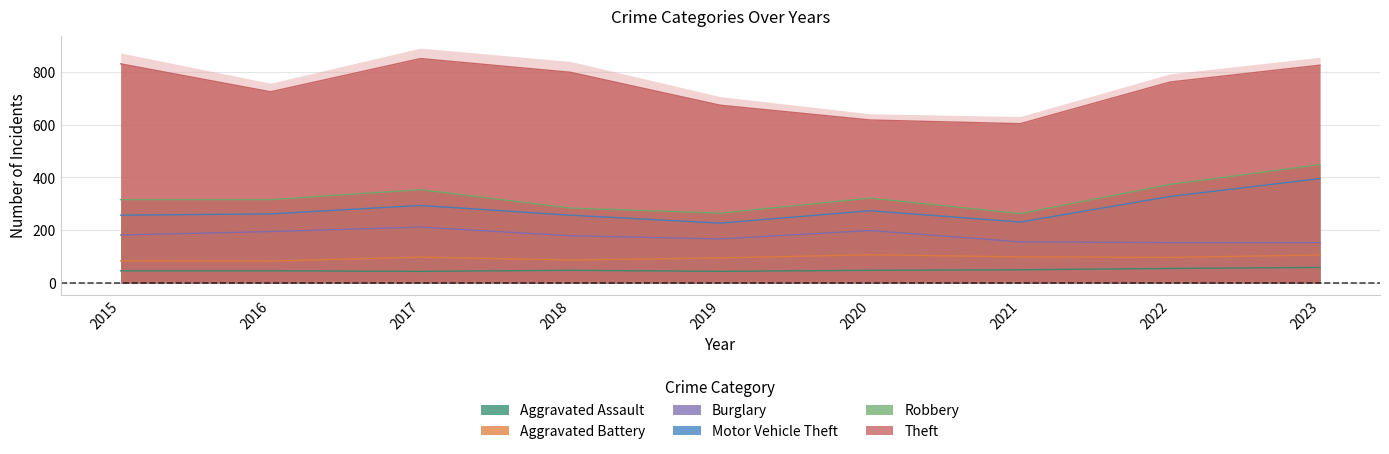

At which category does Theft reach its first local peak?

2017